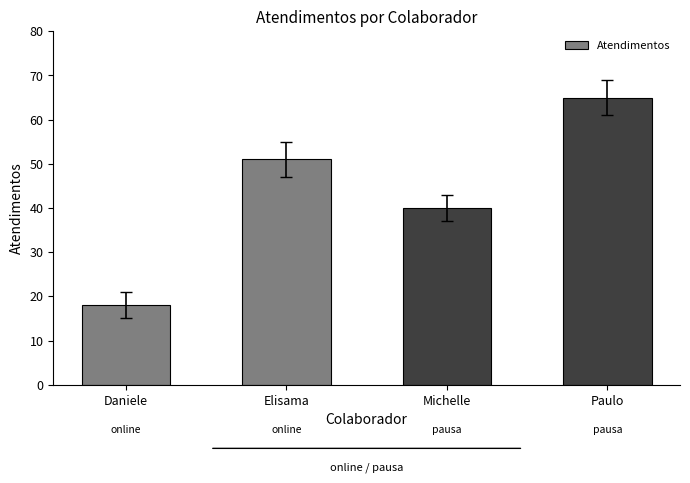

Reading left to right, extract all data points from this chart.

18	51	40	65